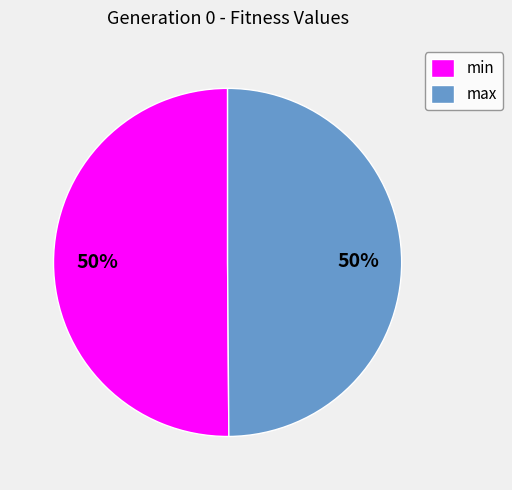

To the nearest percent, what portion does max represent?

50%